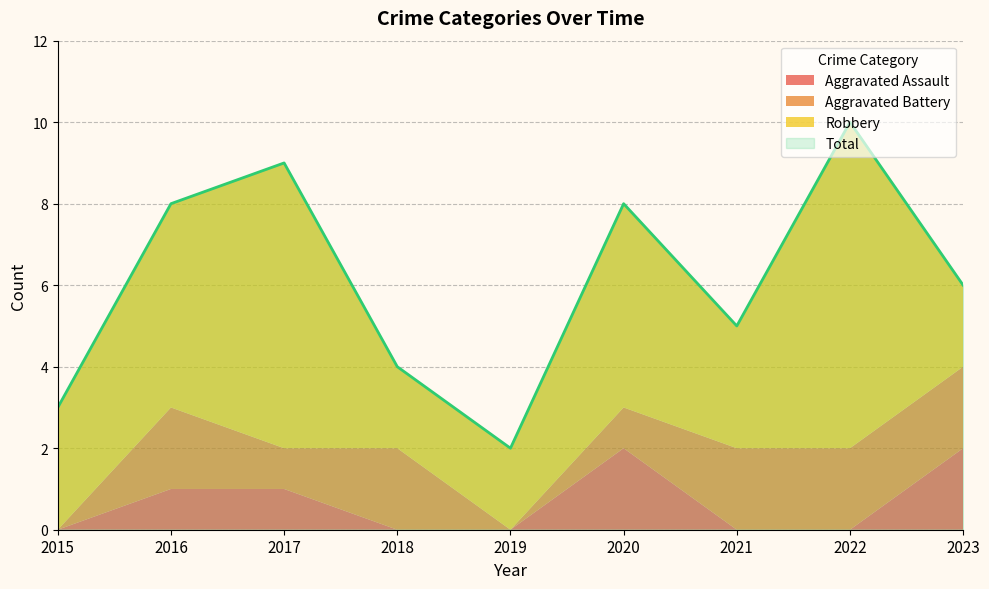

What value does the Aggravated Assault series have at 2023?

2